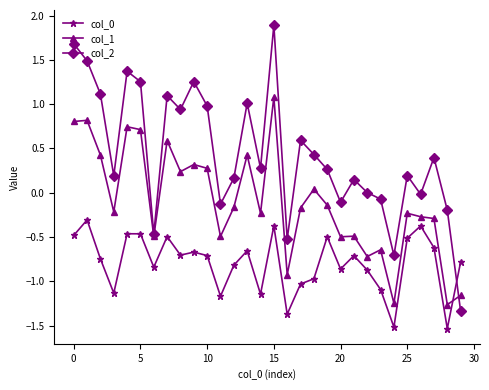

Which series has the largest total across all categories?

col_2